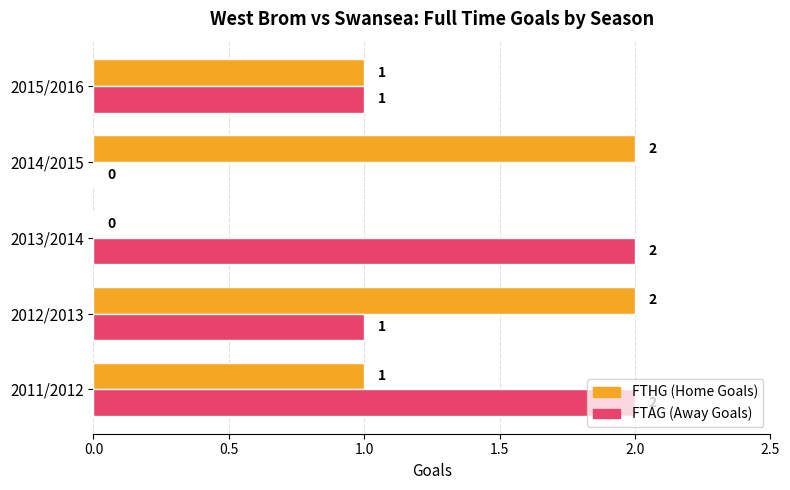

What is the total value across all series at 2012/2013?

3